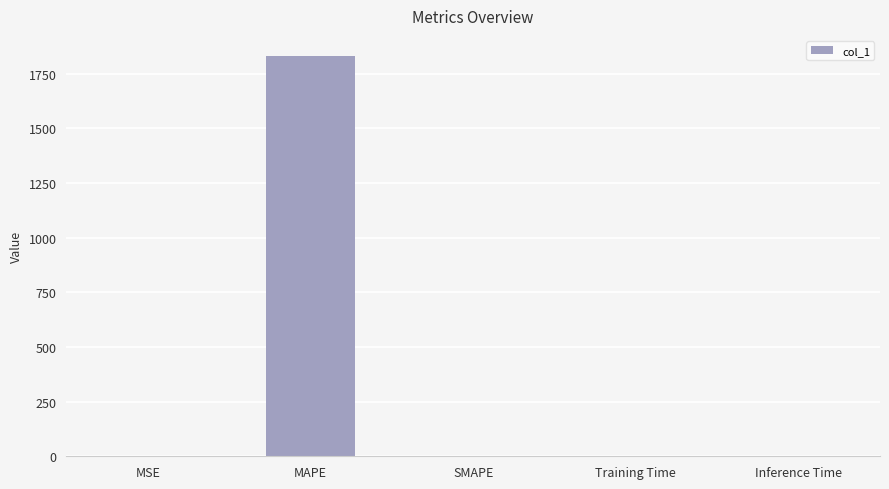

What is the maximum value shown in the chart?

1831.3